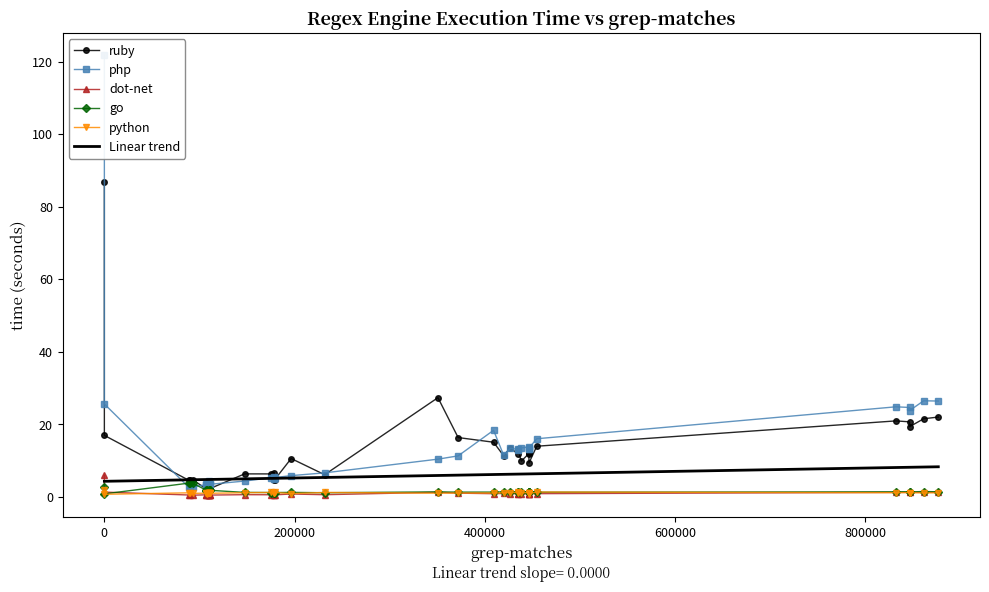

Rank the categories by go value from highest to lowest.

23, 26, 27, 17, 9, 0, 3, 8, 2, 7, 6, 5, 1, 4, 29, 34, 20, 35, 12, 30, 37, 39, 18, 14, 19, 10, 33, 11, 28, 13, 15, 22, 21, 31, 24, 25, 38, 16, 32, 36